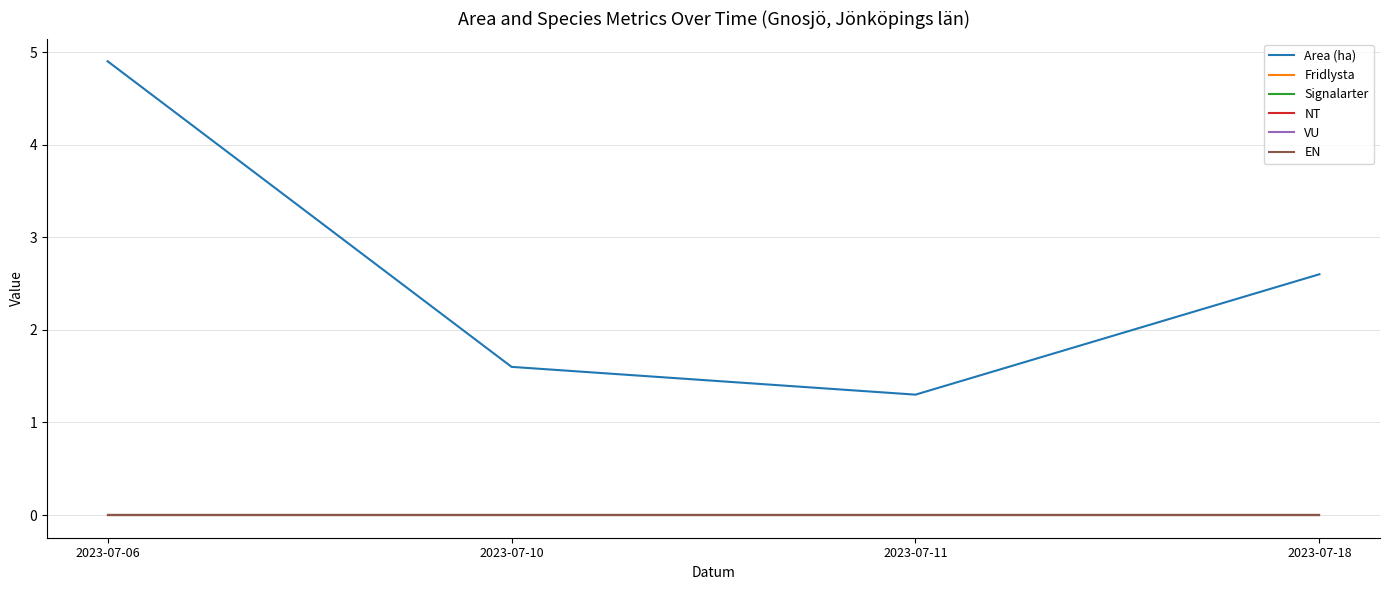

True or false: EN and NT intersect in this chart.

False